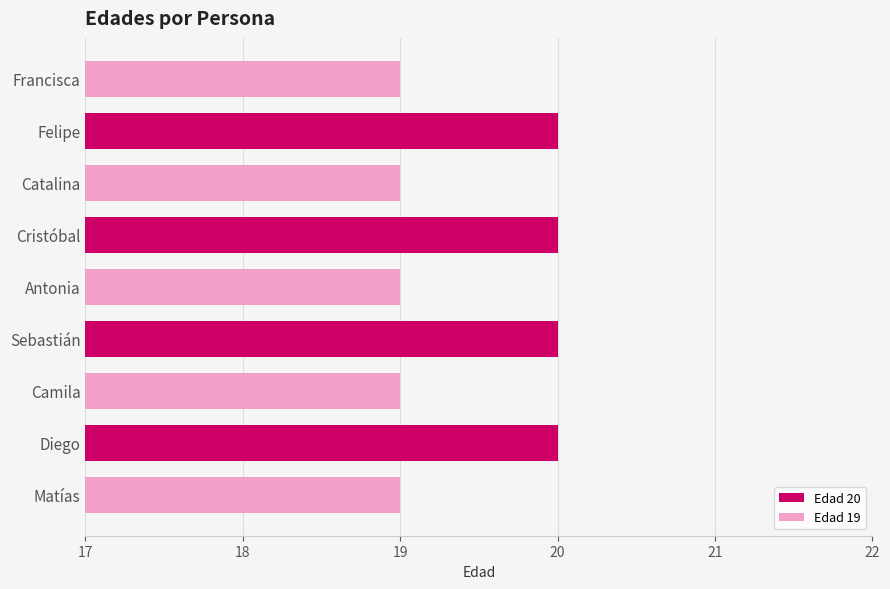

Reading top to bottom, list all the values displayed in this chart.

19	20	19	20	19	20	19	20	19